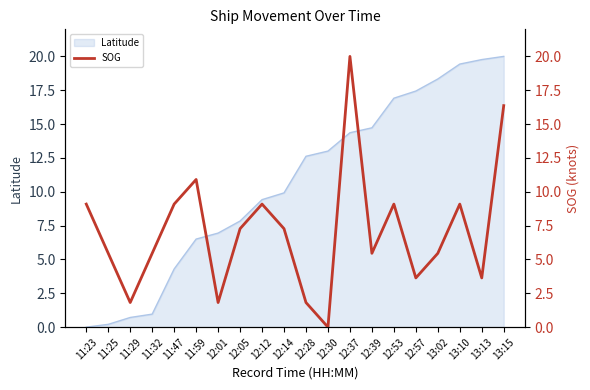

How many values are above zero?

19